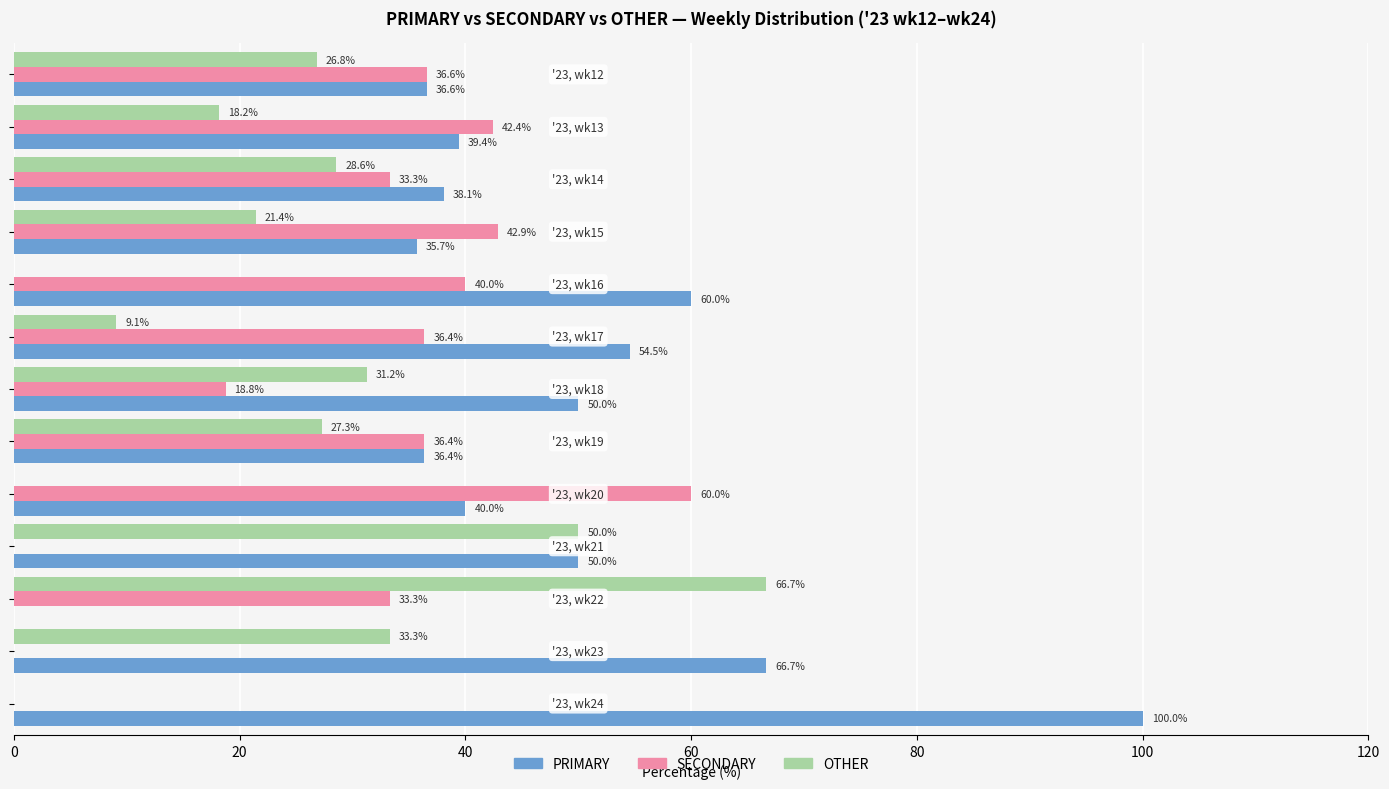

What is the maximum value for SECONDARY?

60.0